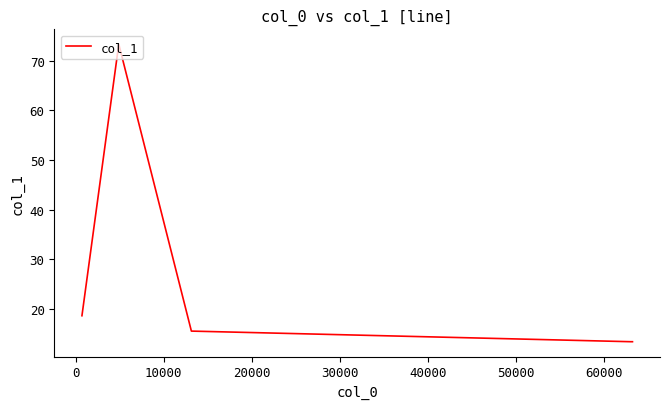

How many interior local peaks (higher than both neighbors) does the data have?

1